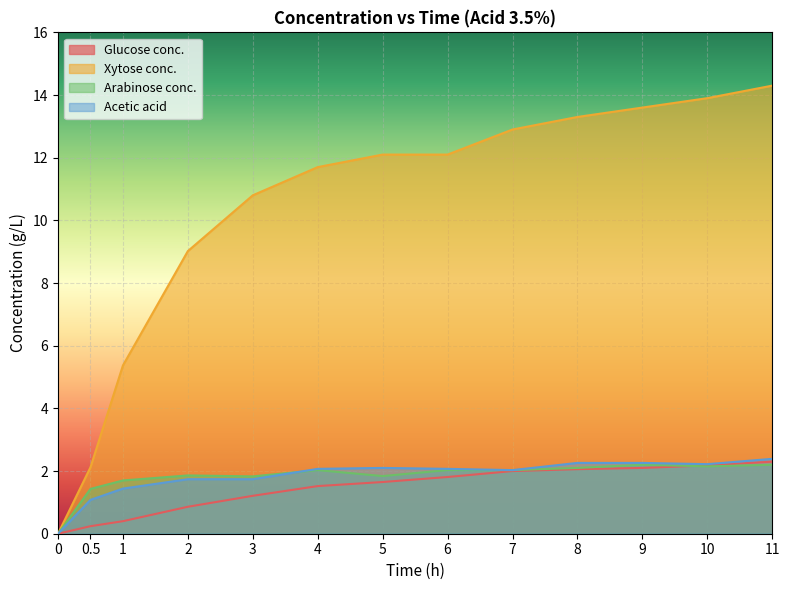

What is the value of the Glucose conc. point at the 7th from the left?

1.6